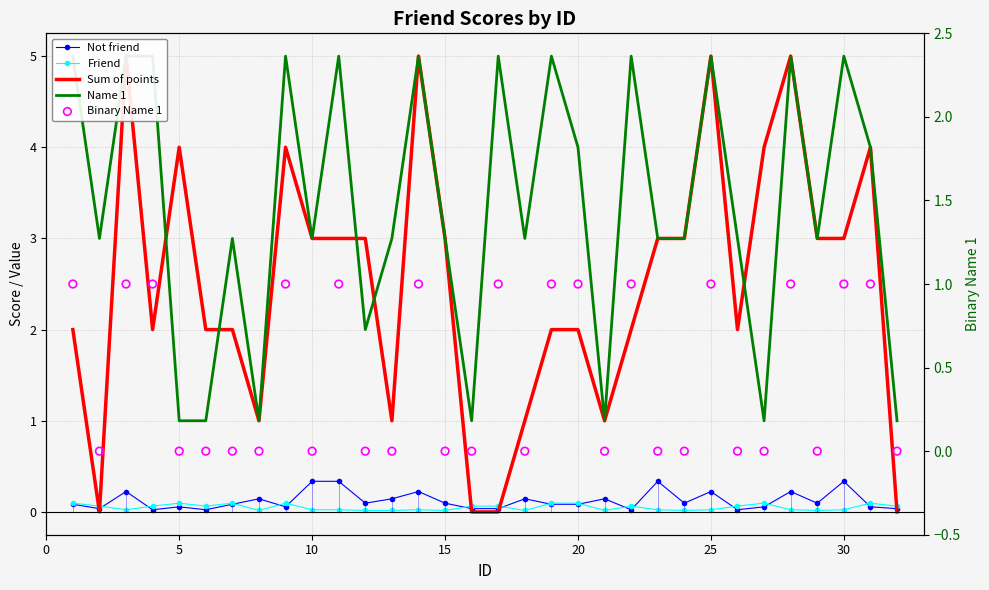

Which series contains the lowest Y value?

Sum of points